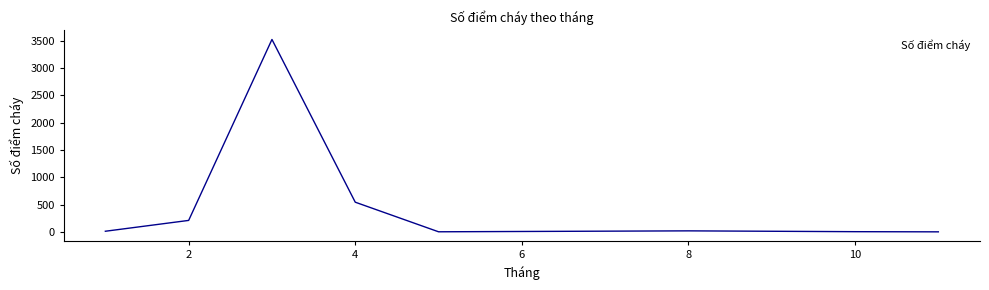

What is the greatest value displayed?

3520